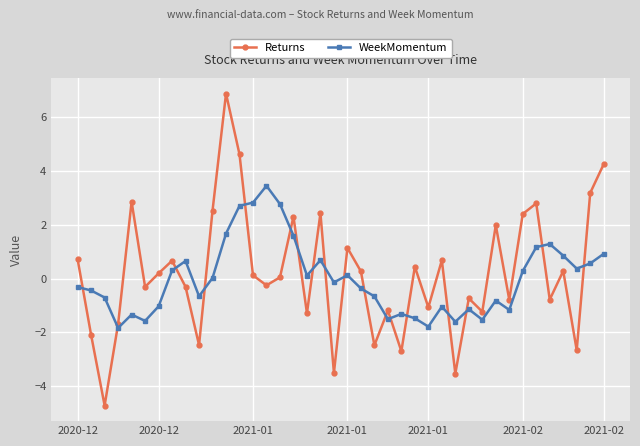

True or false: WeekMomentum has more than 0 interior local peaks.

True